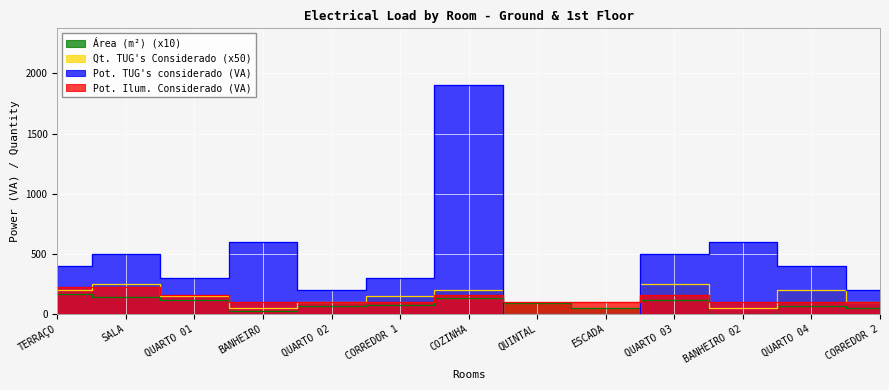

True or false: Qt. TUG's Considerado and Pot. TUG's considerado (VA) cross at least once.

False